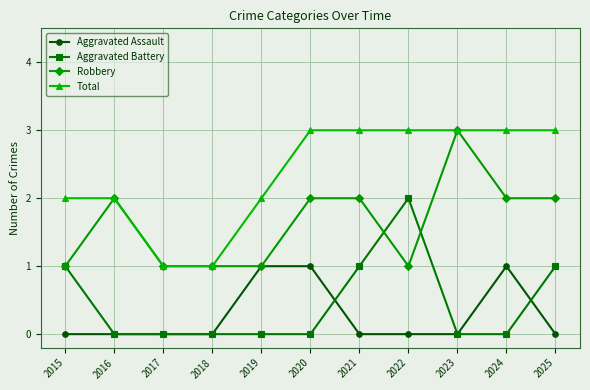

At which label does Robbery reach its peak?

2023